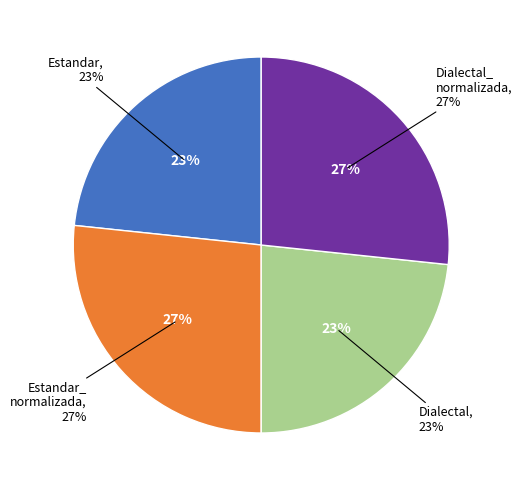

To the nearest percent, what is the combined percentage of Estandar and Dialectal_normalizada?

50%